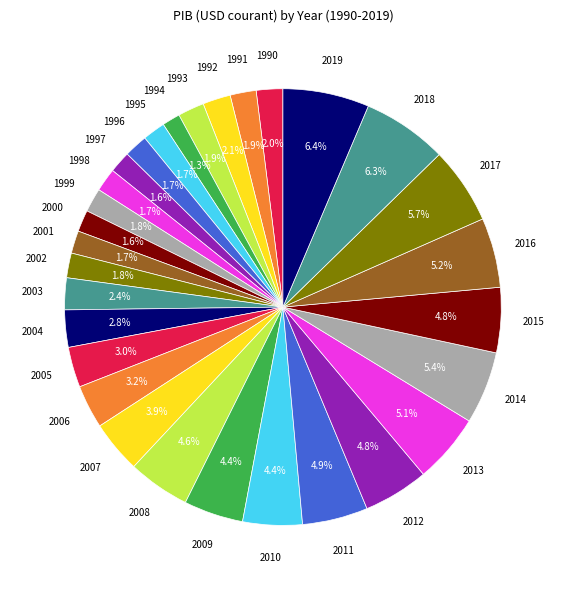

Rank the categories by value from lowest to highest.

1994, 1997, 2000, 2001, 1995, 1998, 1996, 1999, 2002, 1991, 1993, 1990, 1992, 2003, 2004, 2005, 2006, 2007, 2010, 2009, 2008, 2015, 2012, 2011, 2013, 2016, 2014, 2017, 2018, 2019